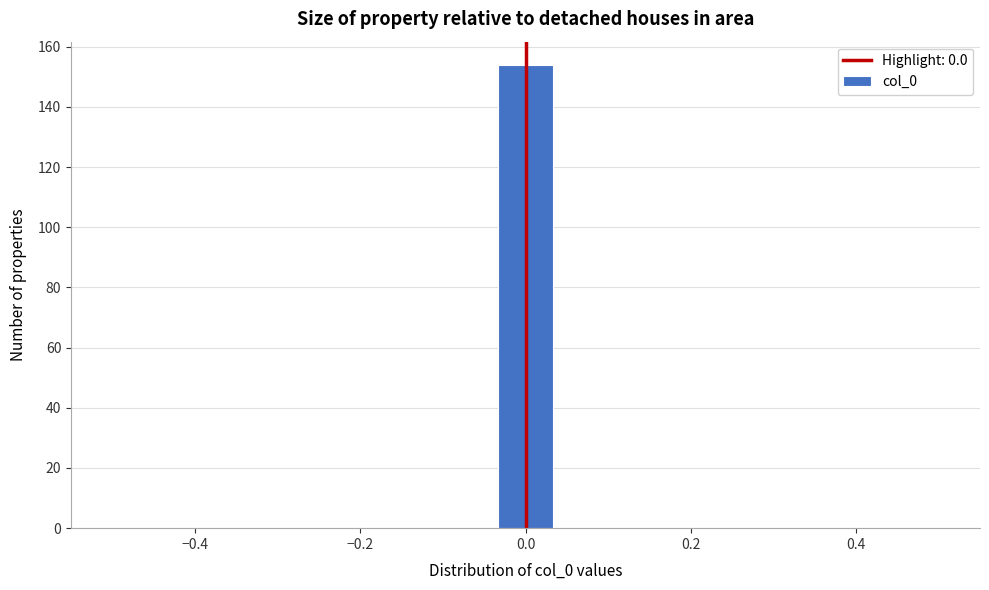

Around what value on the x-axis is the tallest bar? Give the approximate position of its centre, as read against the axis.

0.00